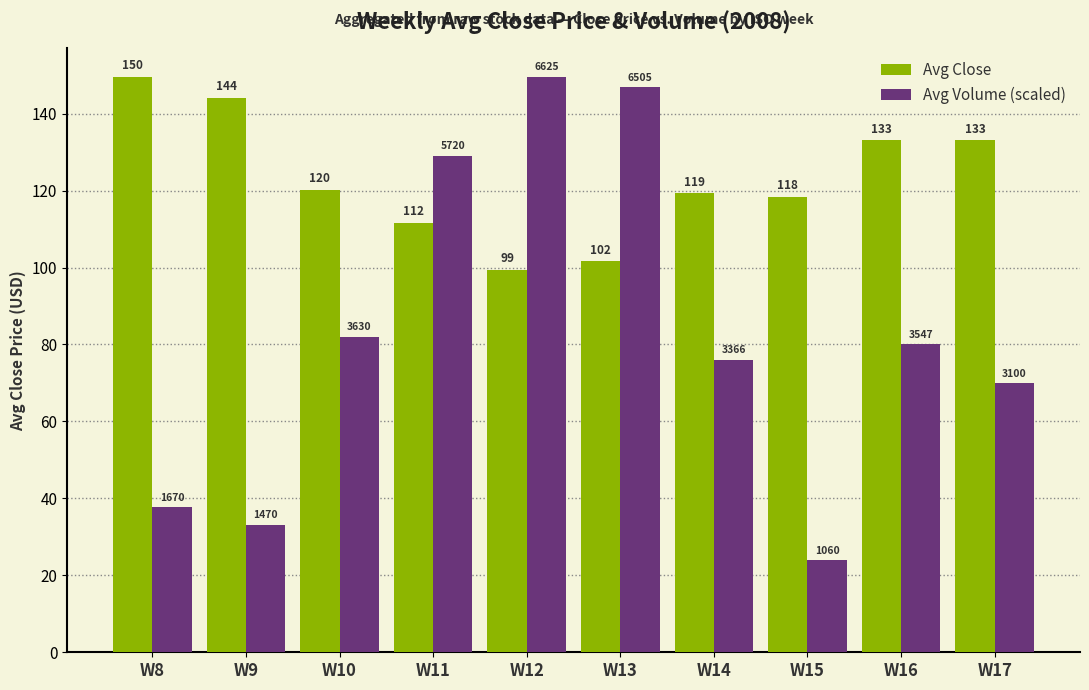

Are the bars grouped side by side (vs. stacked)?

Yes